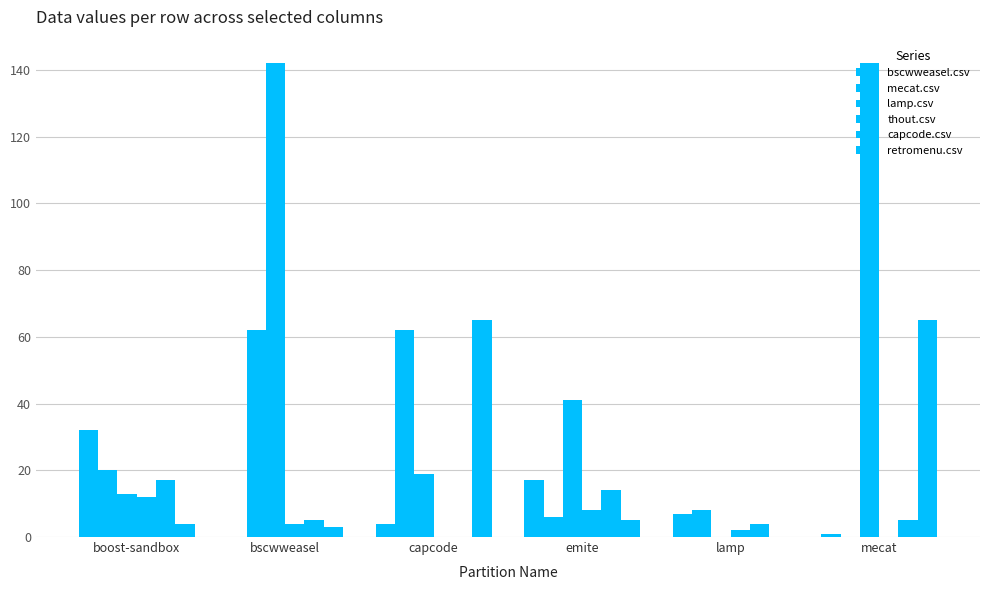

Count the number of categories in the chart.

6